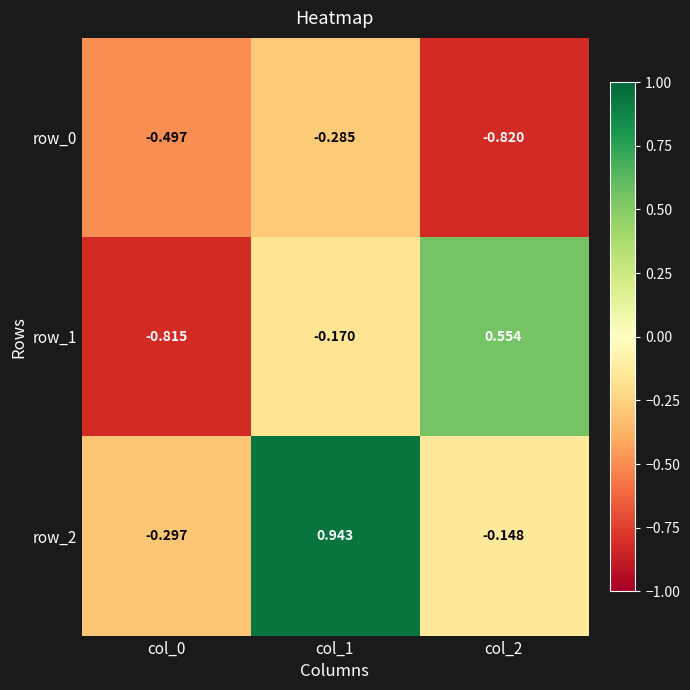

At which label does row_2 reach its minimum?

col_0